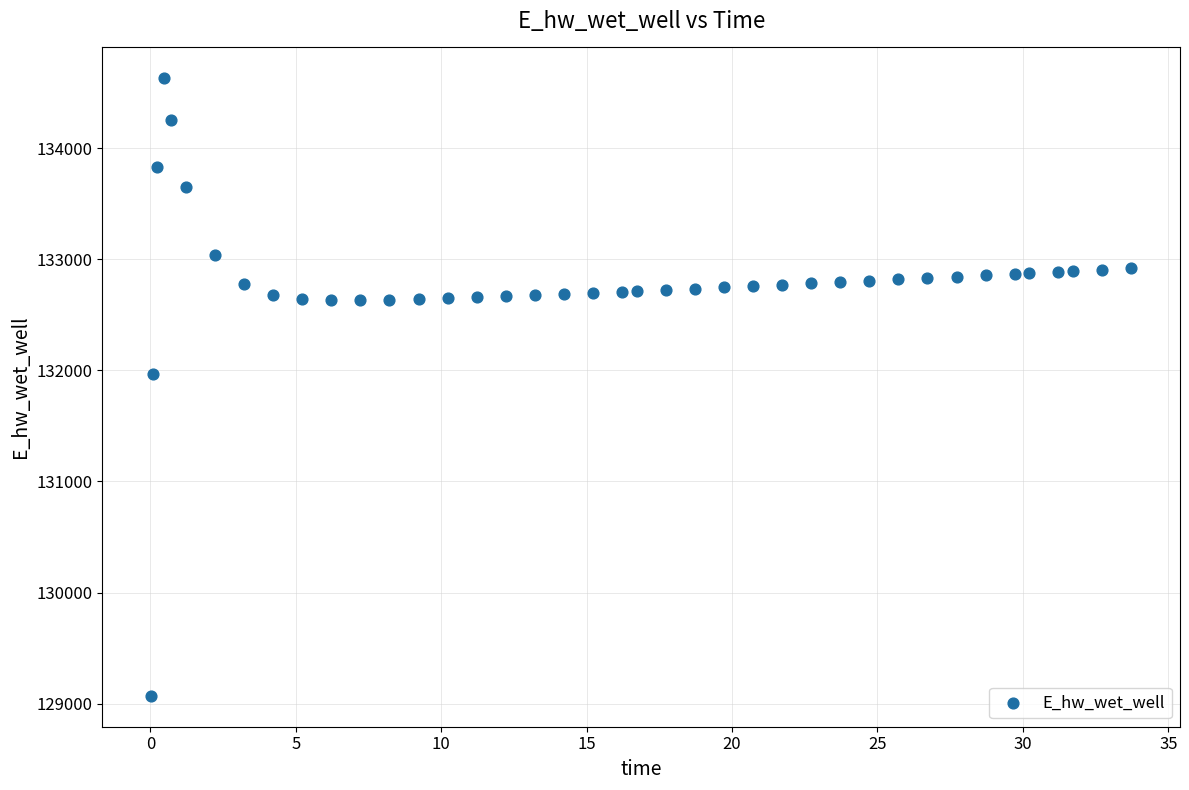

What is the range of Y values (max minus min)?

5557.7